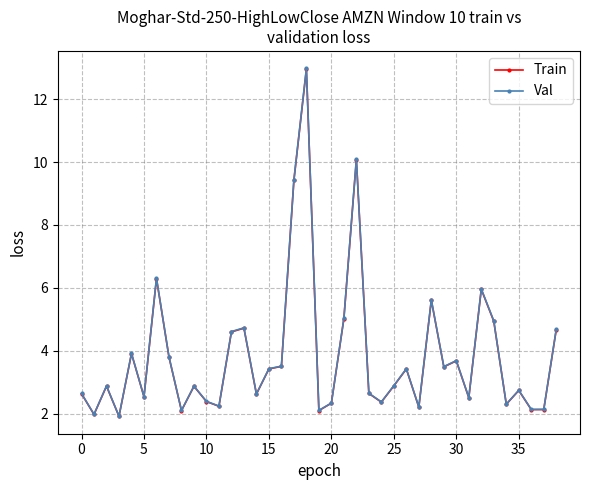

What is the maximum value shown in the chart?

13.0